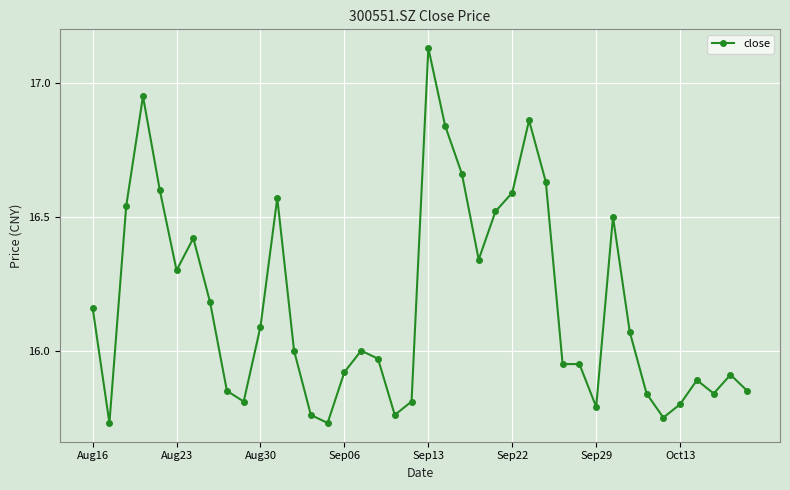

What is the difference between the second highest and minimum values?

1.2